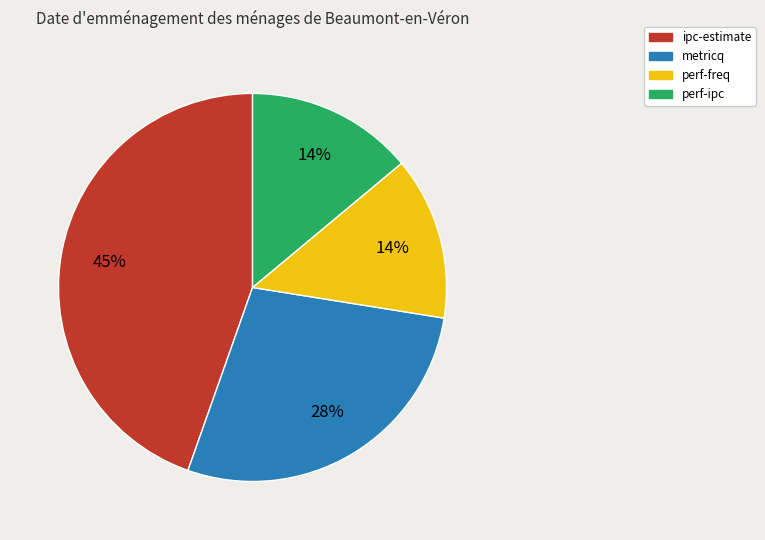

To the nearest percent, what is the difference between the largest and smallest slice percentages?

31%